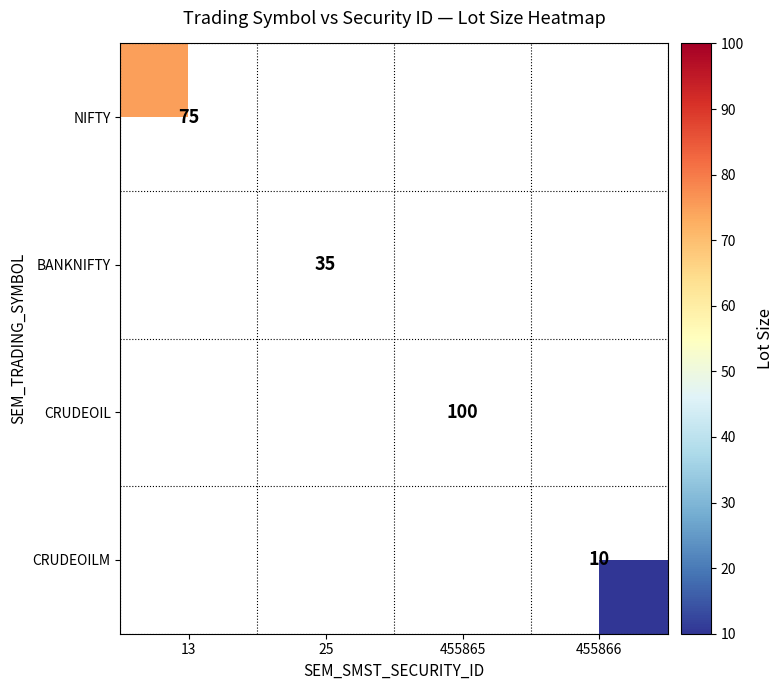

The NIFTY series shows 75 at 13. True or false?

True